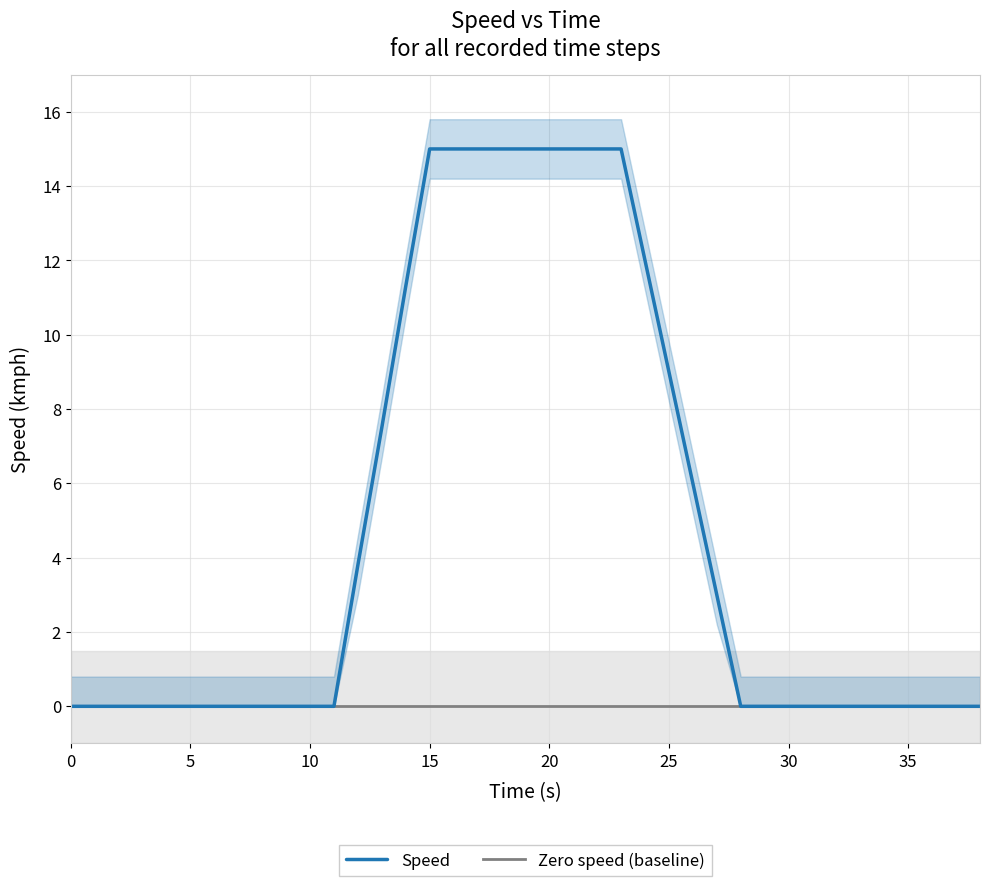

Reading right to left, what are all the values shown in this chart?

38.0=0.0	37.0=0.0	36.0=0.0	35.0=0.0	34.0=0.0	33.0=0.0	32.0=0.0	31.0=0.0	30.0=0.0	29.0=0.0	28.0=0.0	27.0=3.0	26.0=6.0	25.0=9.0	24.0=12.0	23.0=15.0	22.0=15.0	21.0=15.0	20.0=15.0	19.0=15.0	18.0=15.0	17.0=15.0	16.0=15.0	15.0=15.0	14.0=11.3	13.0=7.5	12.0=3.8	11.0=0.0	10.0=0.0	9.0=0.0	8.0=0.0	7.0=0.0	6.0=0.0	5.0=0.0	4.0=0.0	3.0=0.0	2.0=0.0	1.0=0.0	0.0=0.0